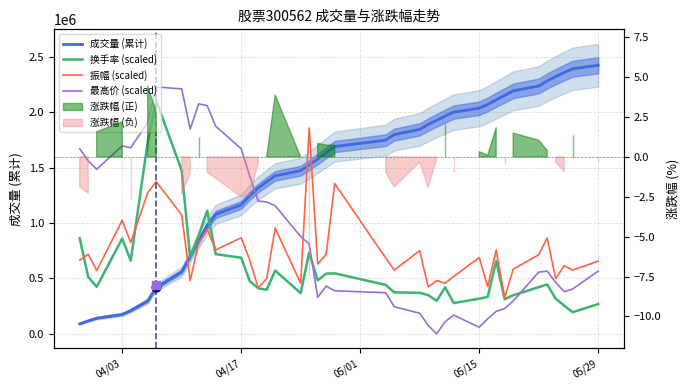

Which series reaches the maximum Y coordinate?

成交量 (累计)